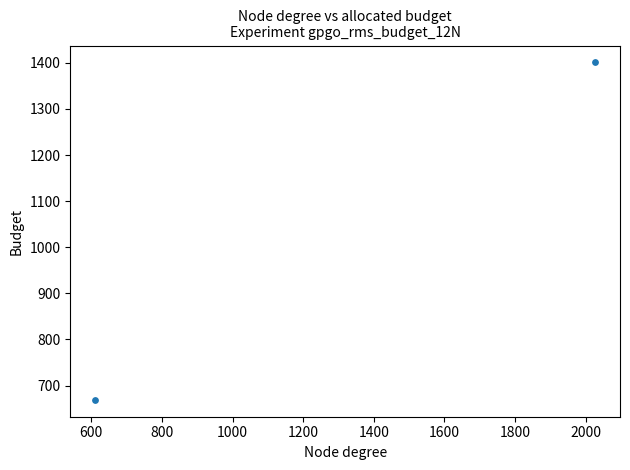

What is the average Y value?

1034.9